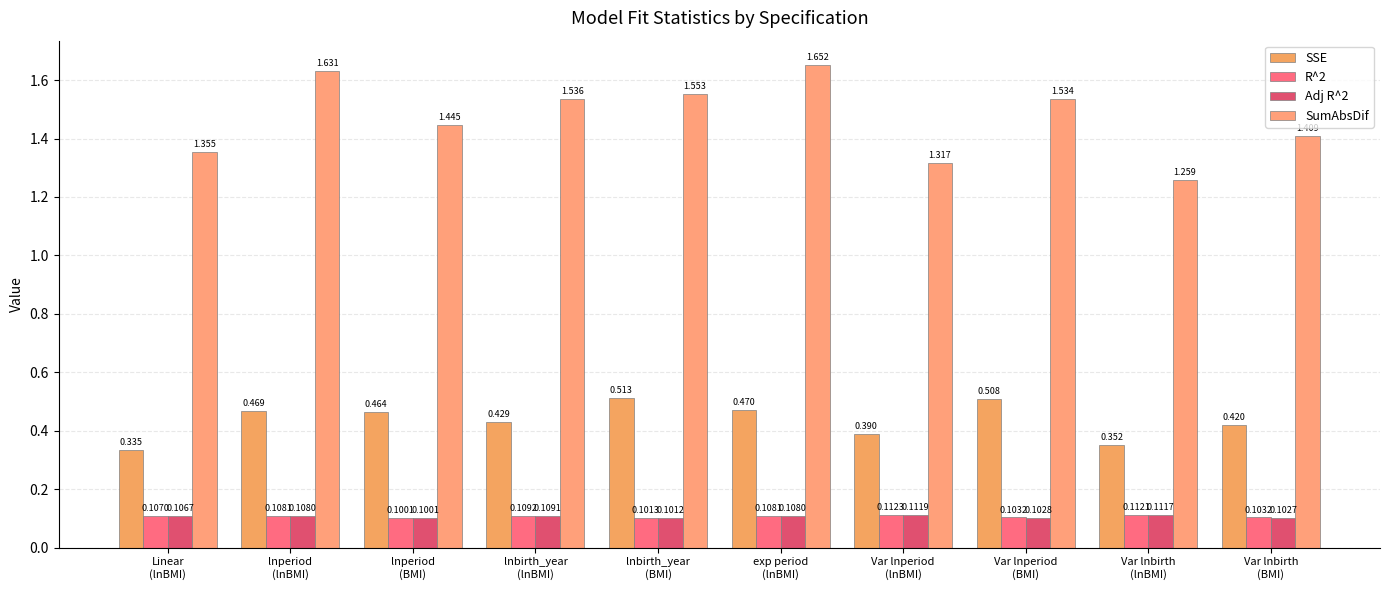

The value of SSE at lnperiod
(BMI) is 0.3. True or false?

False